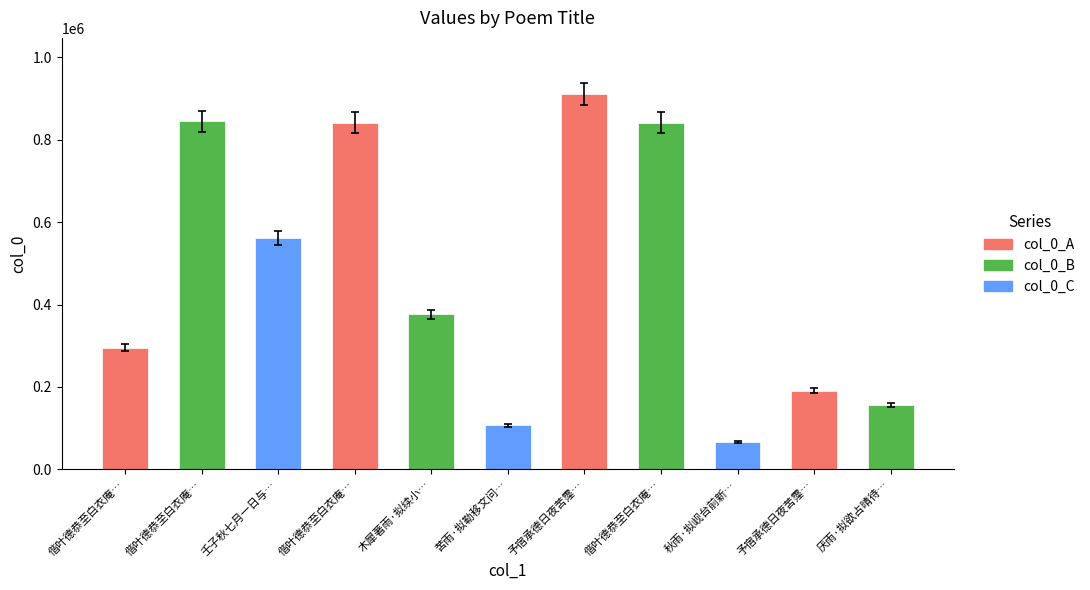

What is the difference between the maximum and minimum values?

869643.4